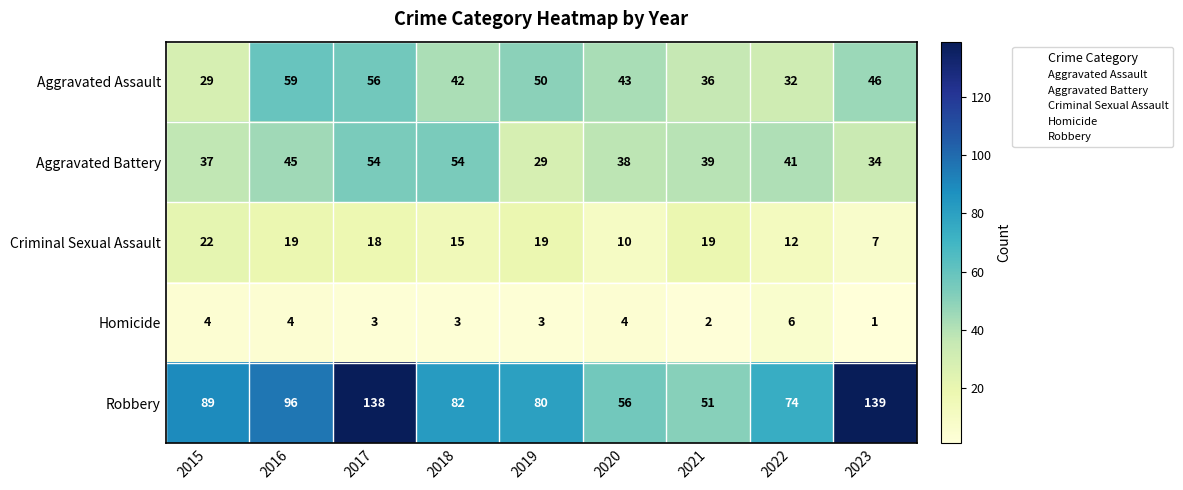

What is the difference between the Criminal Sexual Assault values at 2022 and 2016?

7